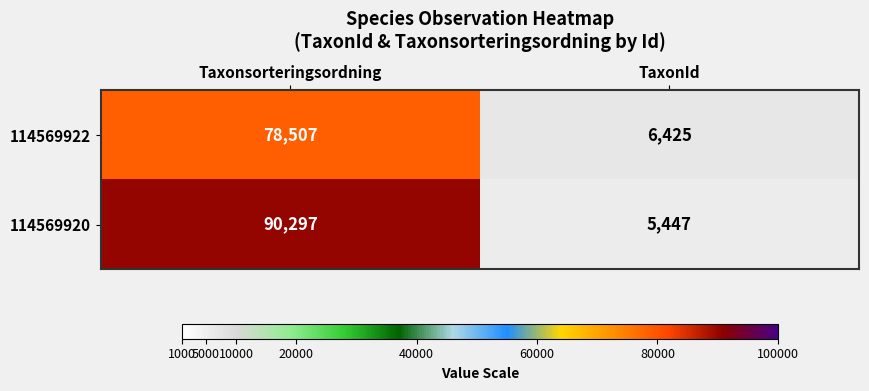

What is the maximum value shown in the chart?

90297